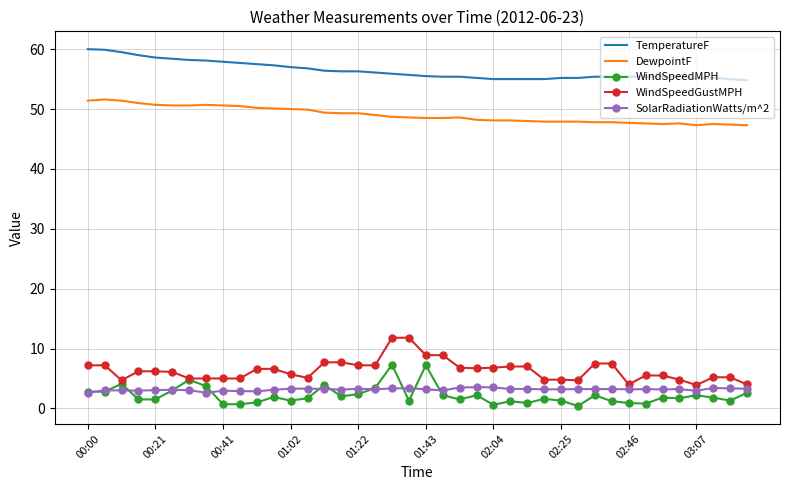

True or false: DewpointF and WindSpeedMPH cross at least once.

False